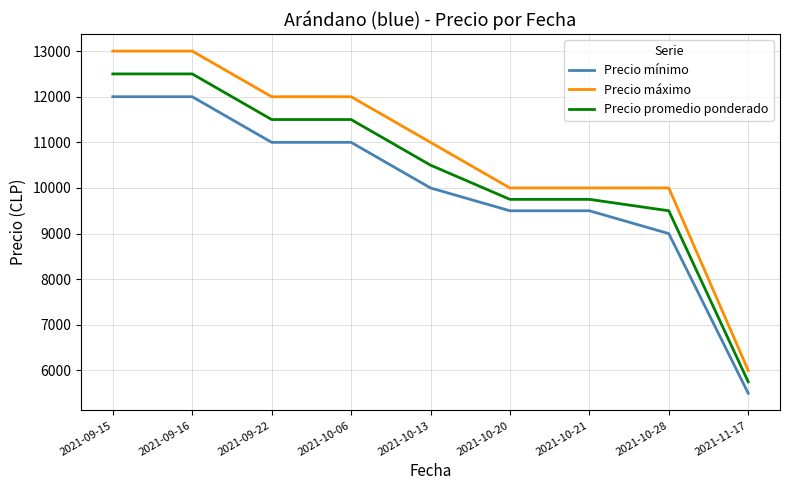

Rank the series by their average value, from highest to lowest.

Precio máximo, Precio promedio ponderado, Precio mínimo